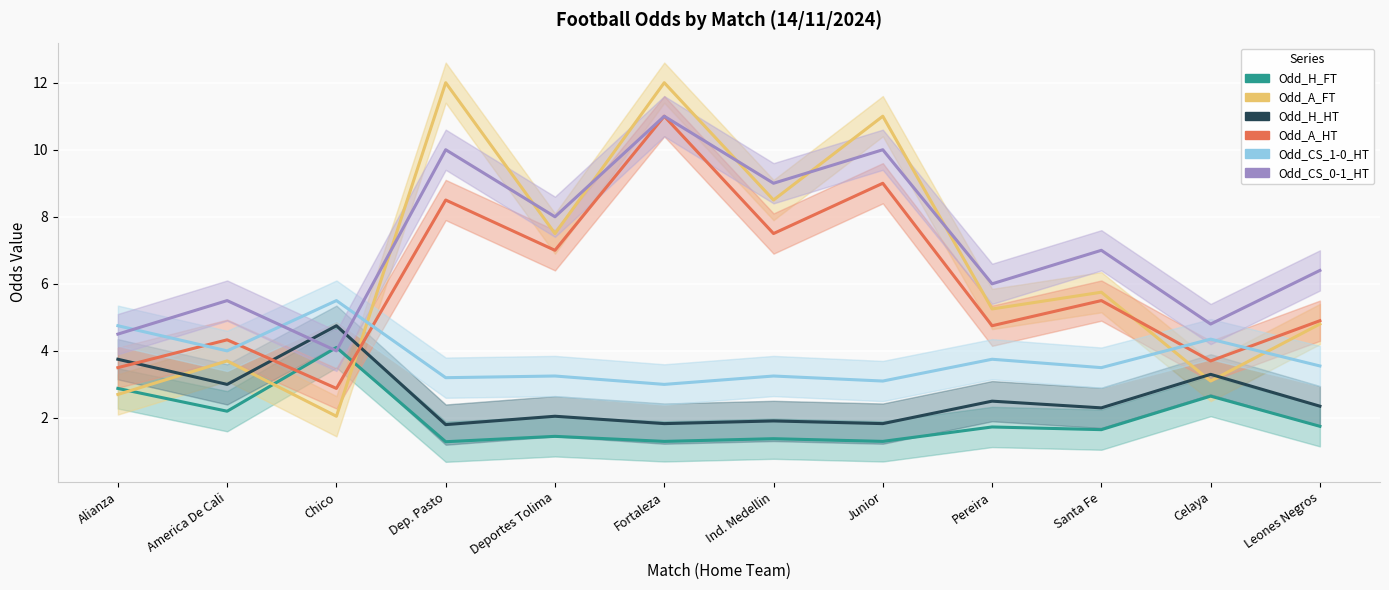

Where is Odd_A_HT nearest to the value 6?

Santa Fe